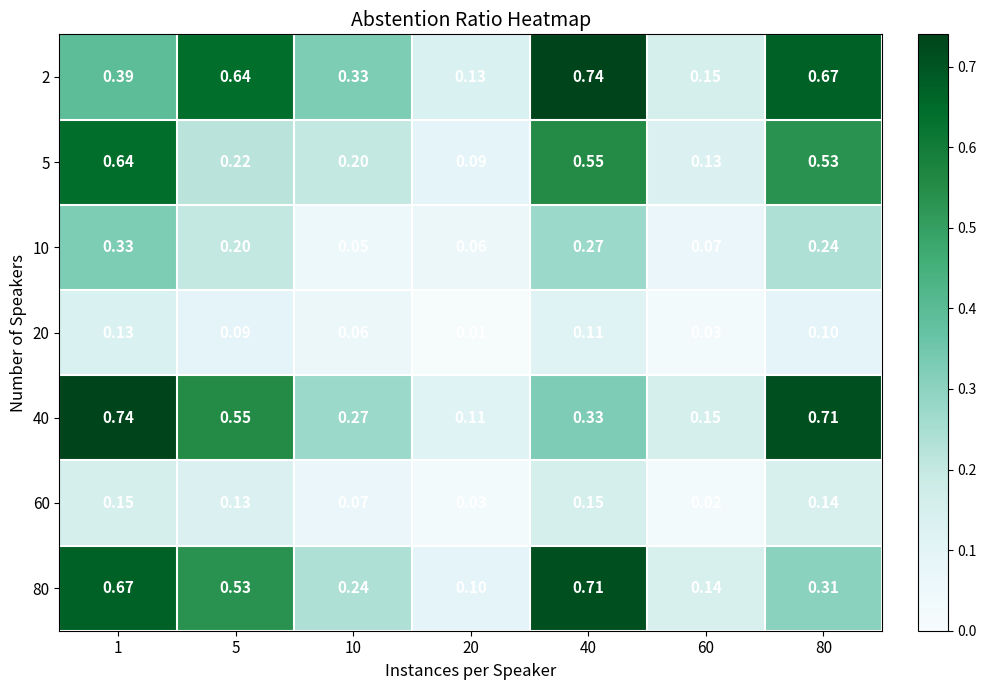

Is the value of 10 at 80 greater than the value of 5 at 20?

Yes